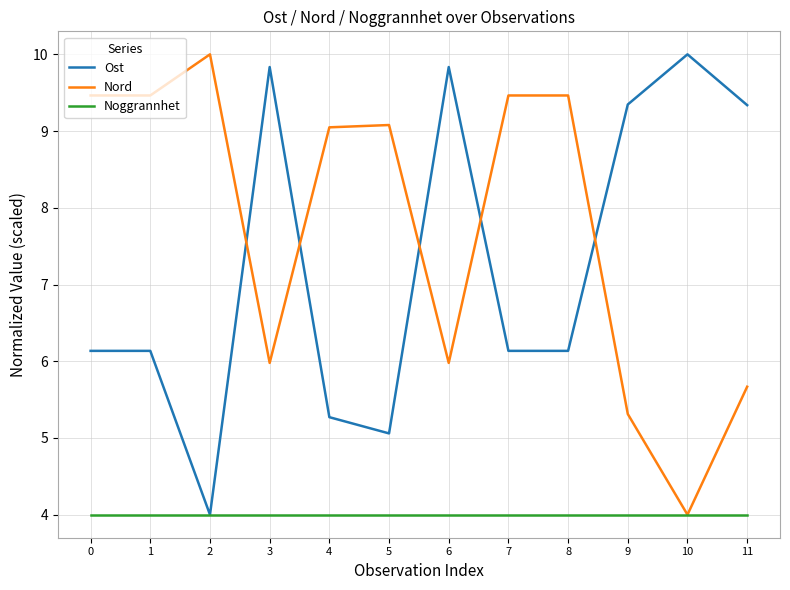

What is the minimum value for Nord?

4.0